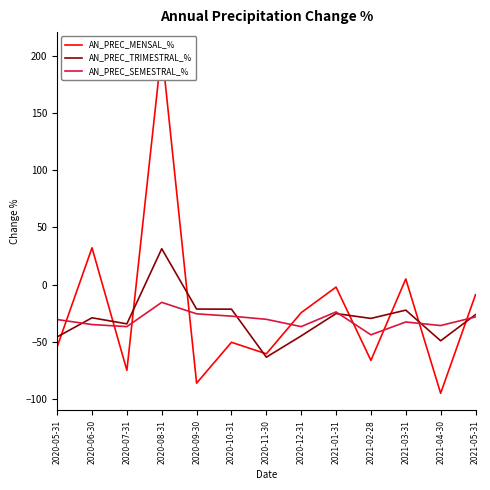

Which series has the largest total across all categories?

AN_PREC_MENSAL_%